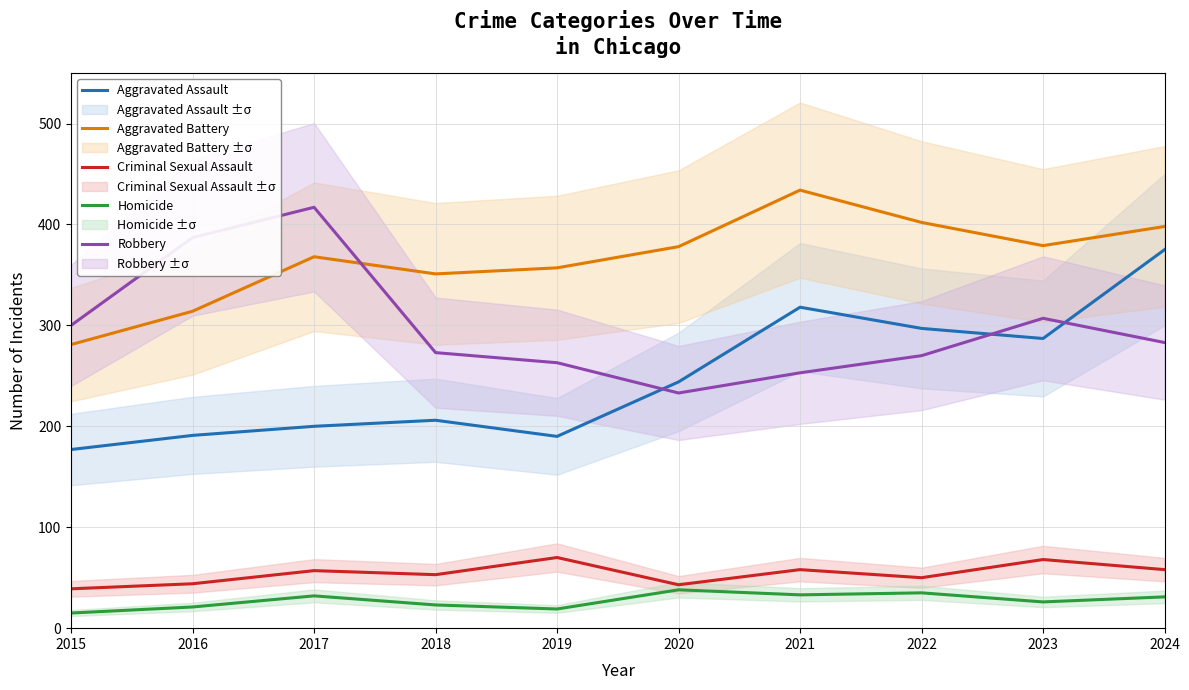

Count the number of data series in this chart.

5